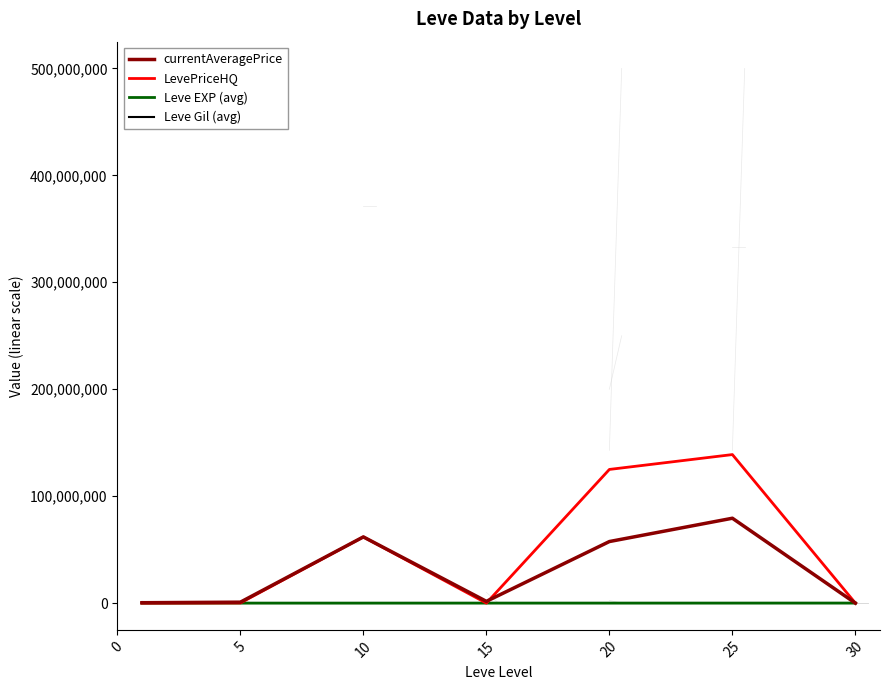

Reading left to right, extract all data points from this chart.

currentAveragePrice: 376609.5	887693.0	61919456.2	1672650.0	57582894.5	79379368.8	3806.2
LevePriceHQ: 56144.3	137594.0	61878049.3	4500.0	125008791.7	138902408.5	3812.5
Leve EXP (avg): 510.2	3008.3	7475.0	17445.0	13876.7	25410.0	37715.0
Leve Gil (avg): 113.0	149.3	242.5	312.0	220.8	312.7	375.2